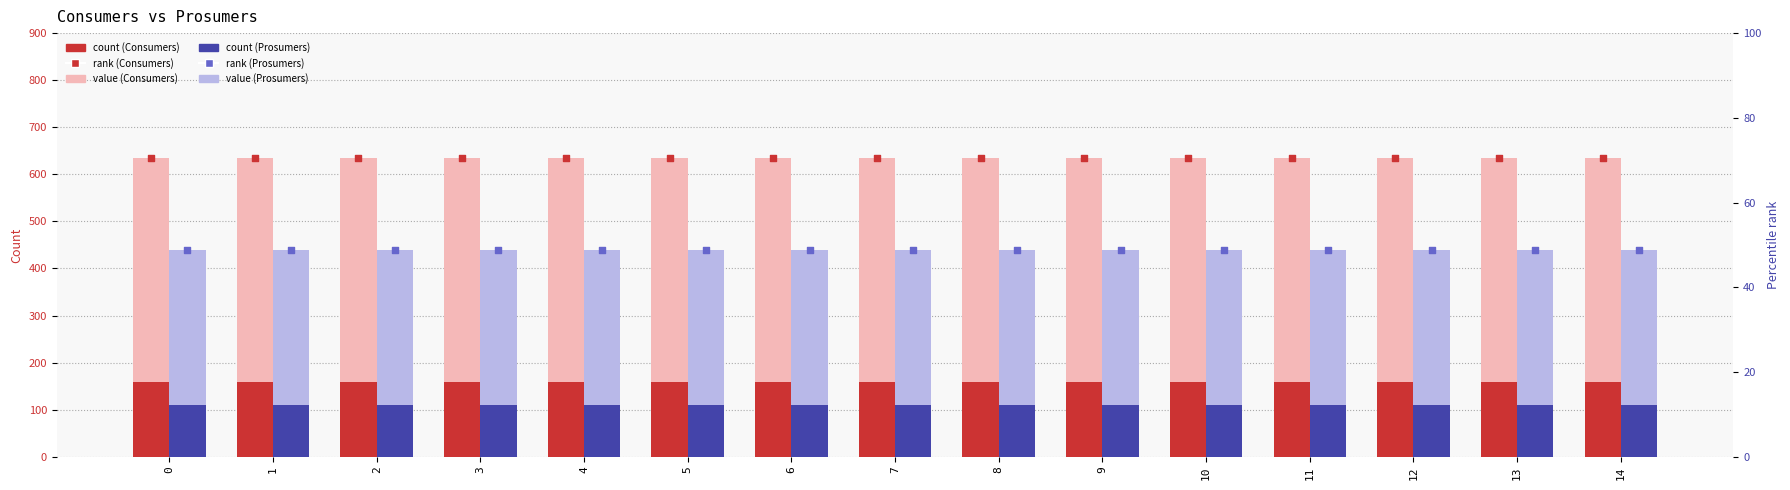

Which series reaches the maximum Y coordinate?

Consumers